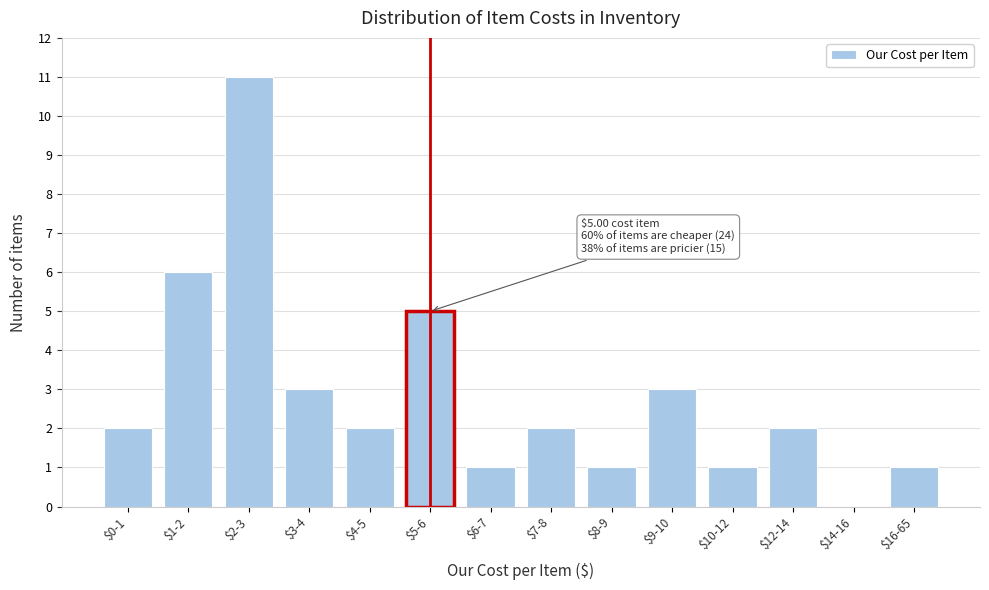

What is the sum of all values?

40